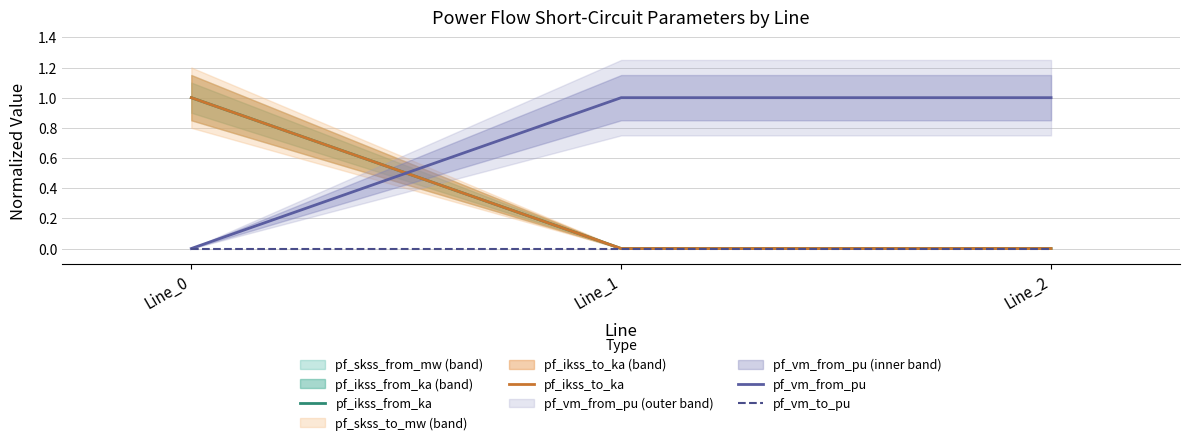

What is the greatest value displayed?

1.0